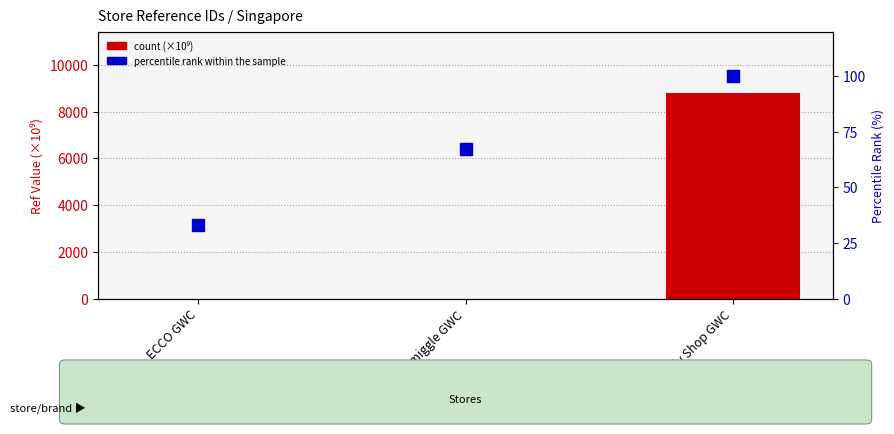

Which series has the largest Y range (max minus min)?

count (×10⁹)